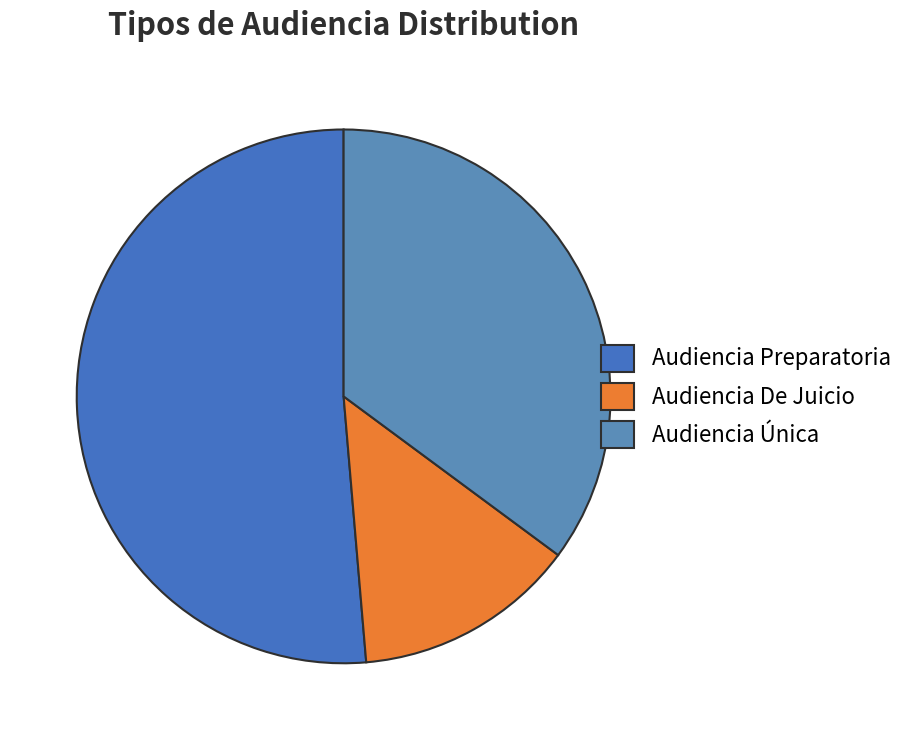

Is it true that Audiencia Única is 44% of the pie?

False